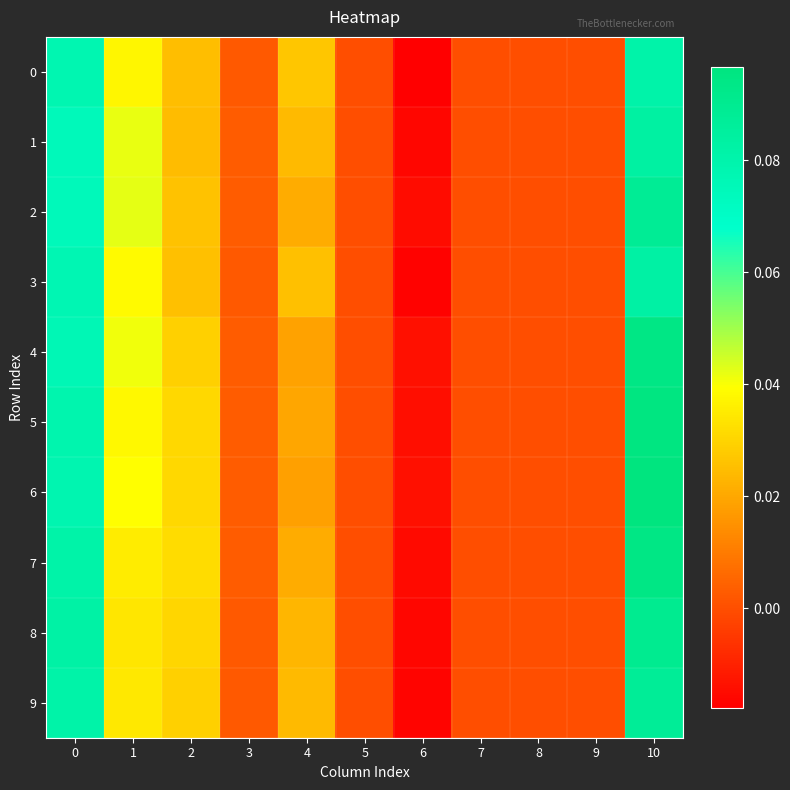

Which has a higher value, 5 or 2?

2